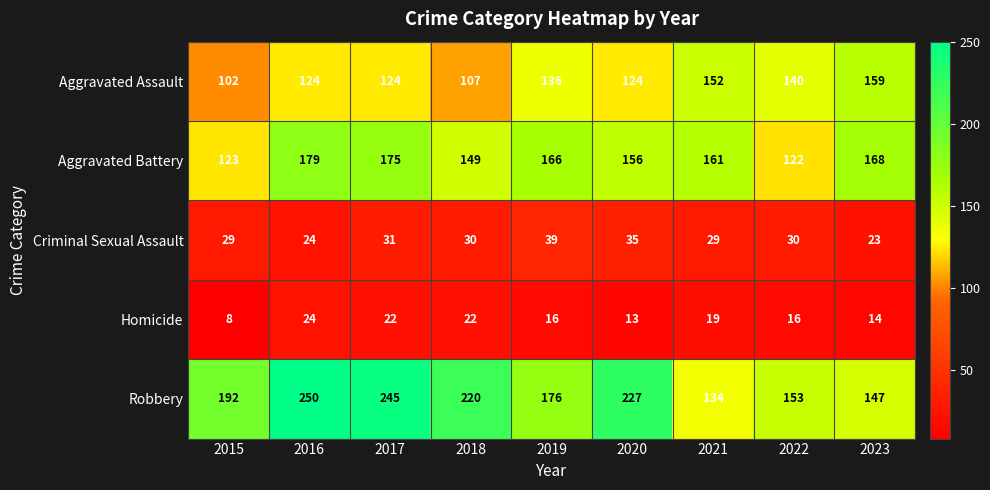

Where does the Aggravated Battery series first go above 161?

2016